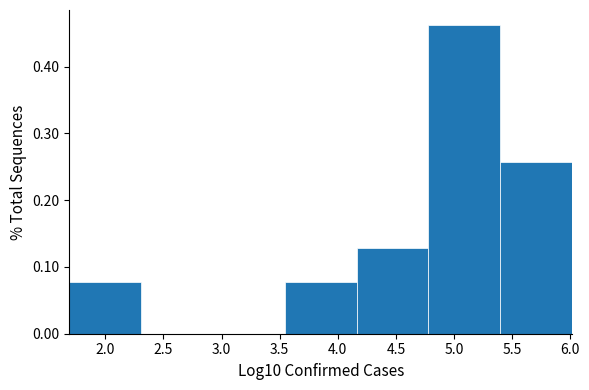

Reading left to right, transcribe this chart: for each bar, give the range it covers on the x-axis and its height. Neither the bar edges nor the heights are printed on the chart, so give them approximately, as read against the axes.

1.70 to 2.30: 0.08
2.30 to 2.95: 0
2.95 to 3.55: 0
3.55 to 4.15: 0.08
4.15 to 4.80: 0.13
4.80 to 5.40: 0.46
5.40 to 6.00: 0.26